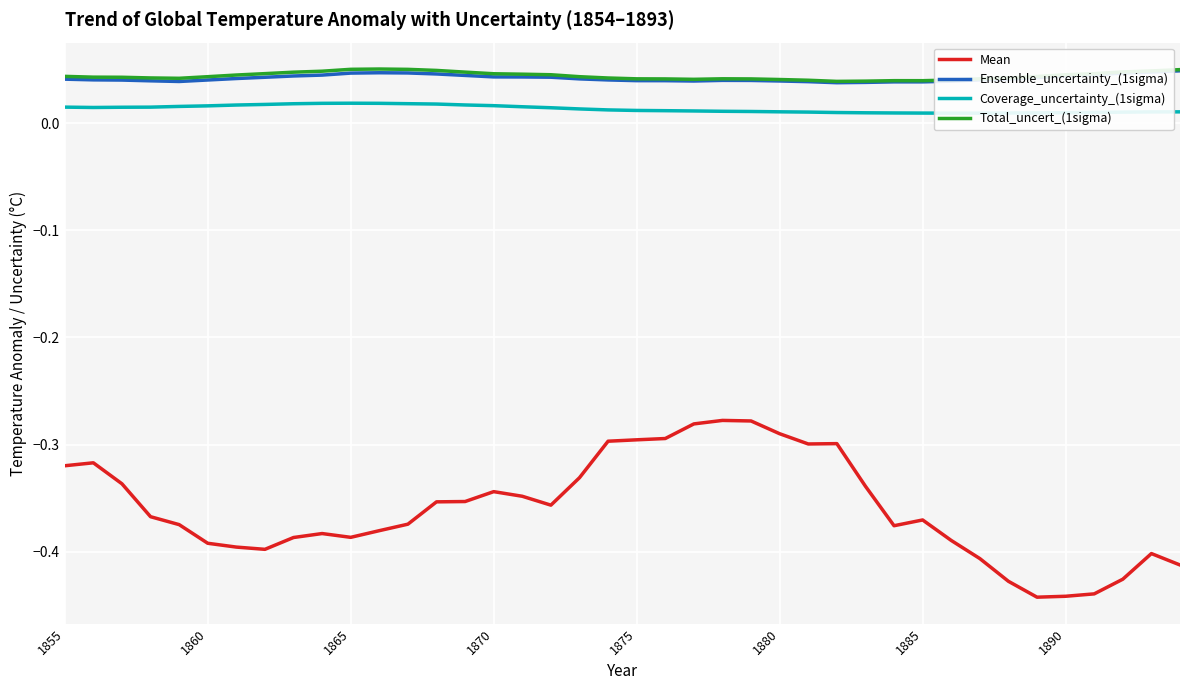

True or false: Coverage_uncertainty_(1sigma) has more than 1 interior local peaks.

False